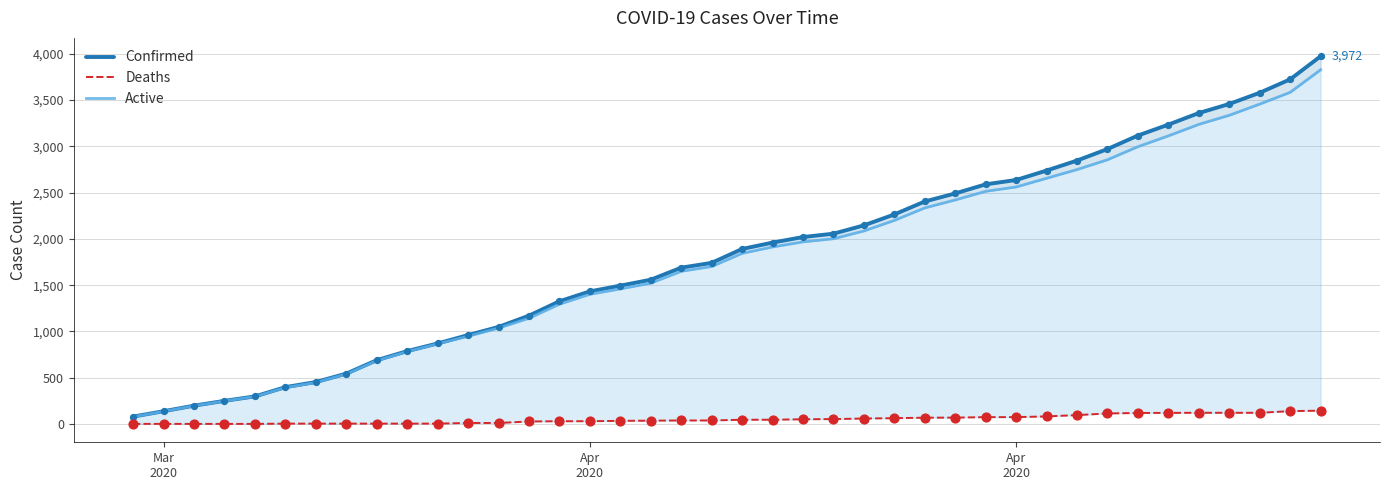

Which series has the largest Y range (max minus min)?

Confirmed